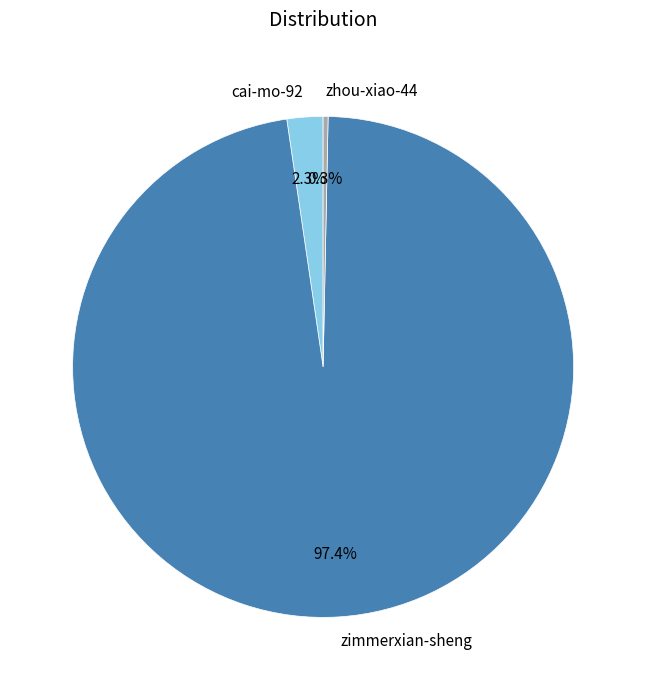

True or false: cai-mo-92 accounts for 14% of the total.

False